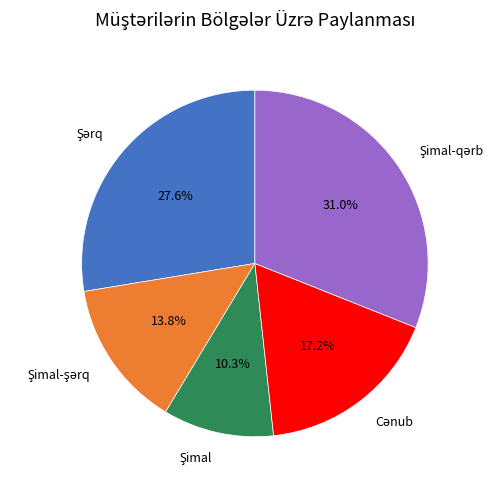

How many segments does this pie chart have?

5